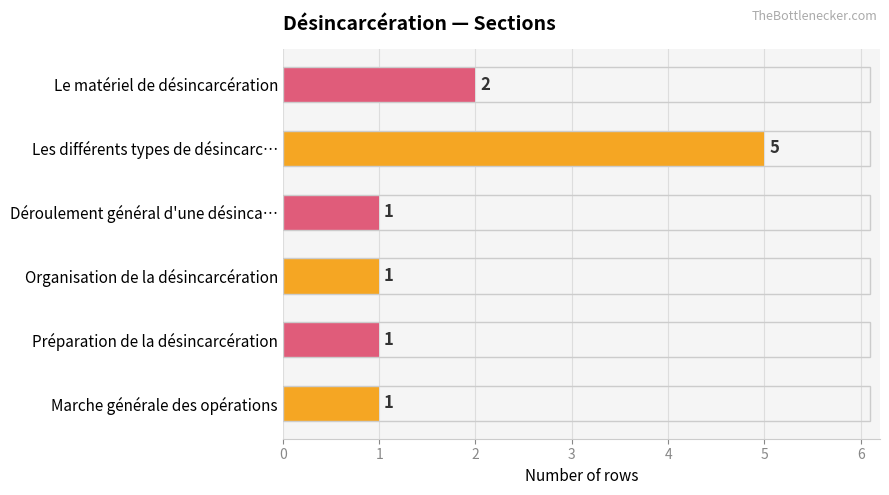

What is the average value?

2